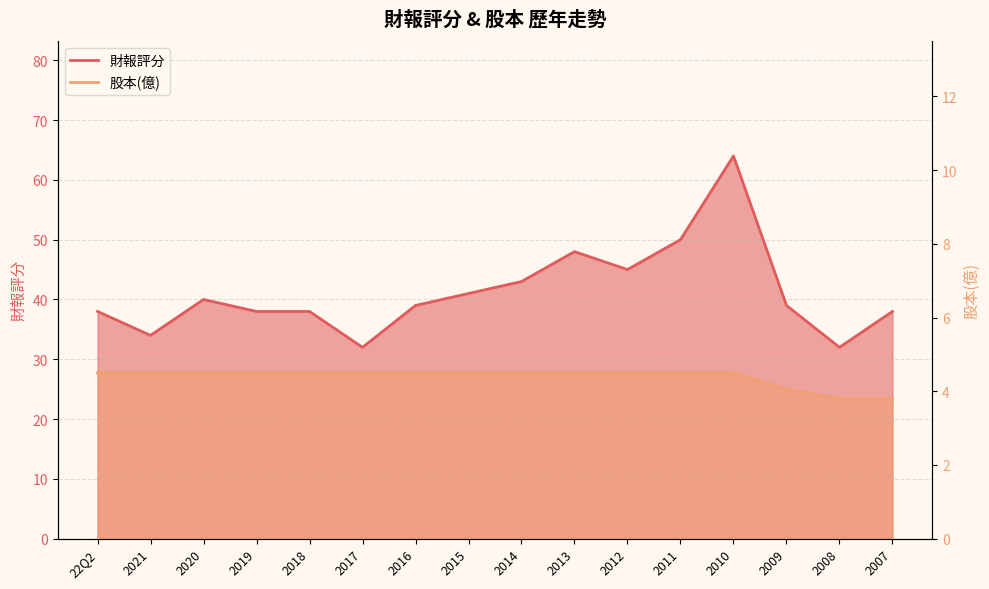

True or false: 財報評分 and 股本(億) cross at least once.

False